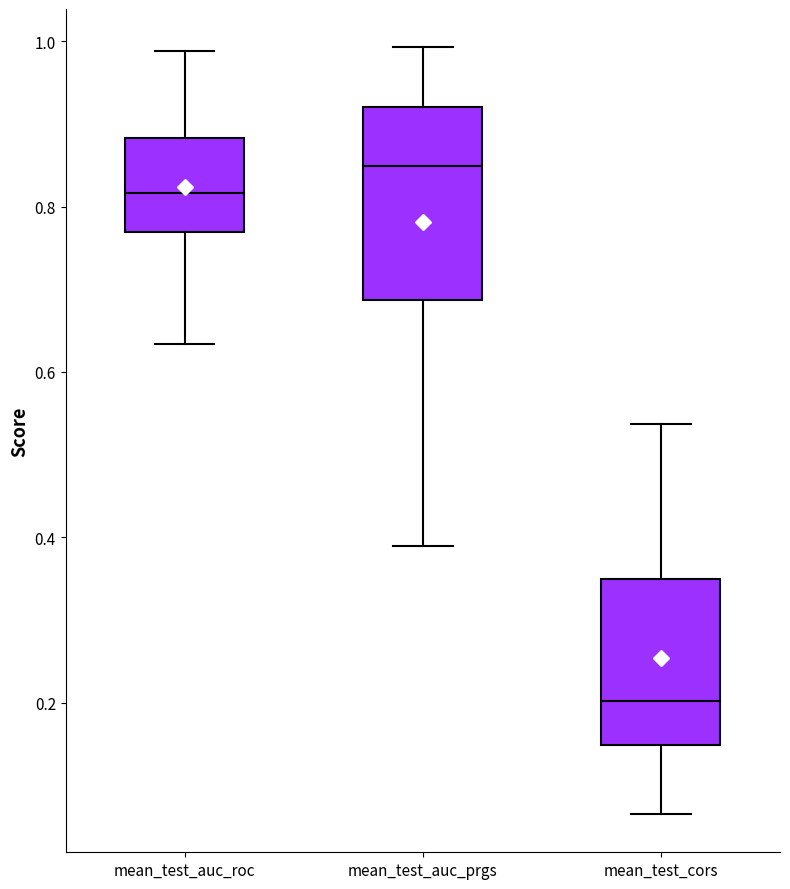

Where does the median line of the box for mean_test_auc_roc sit on the y-axis? The values are not printed on the chart, so give them approximately, as read against the axis.

0.82